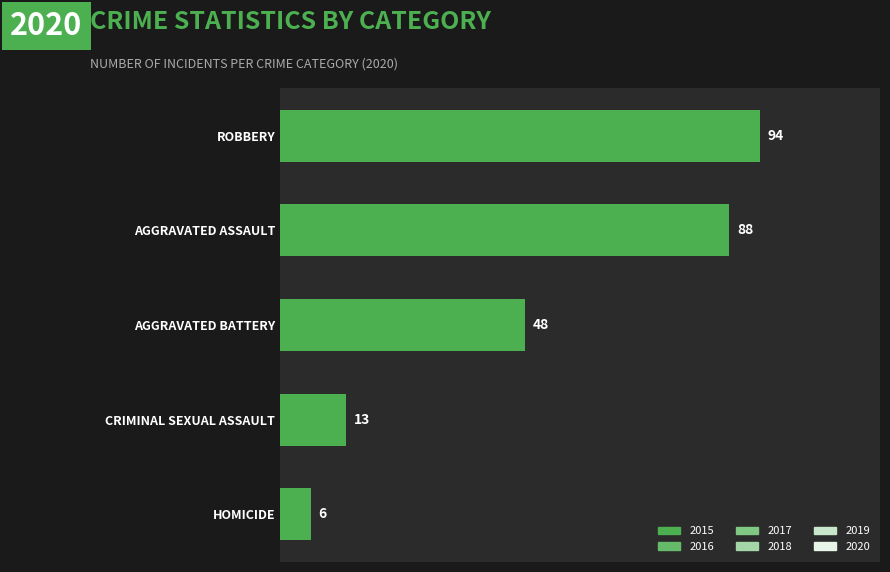

What is the label of the 3rd bar from the bottom?

AGGRAVATED BATTERY